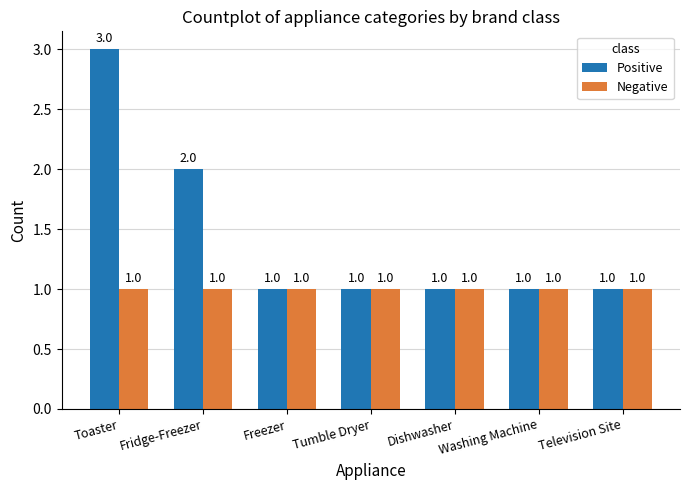

Count the number of data series in this chart.

2